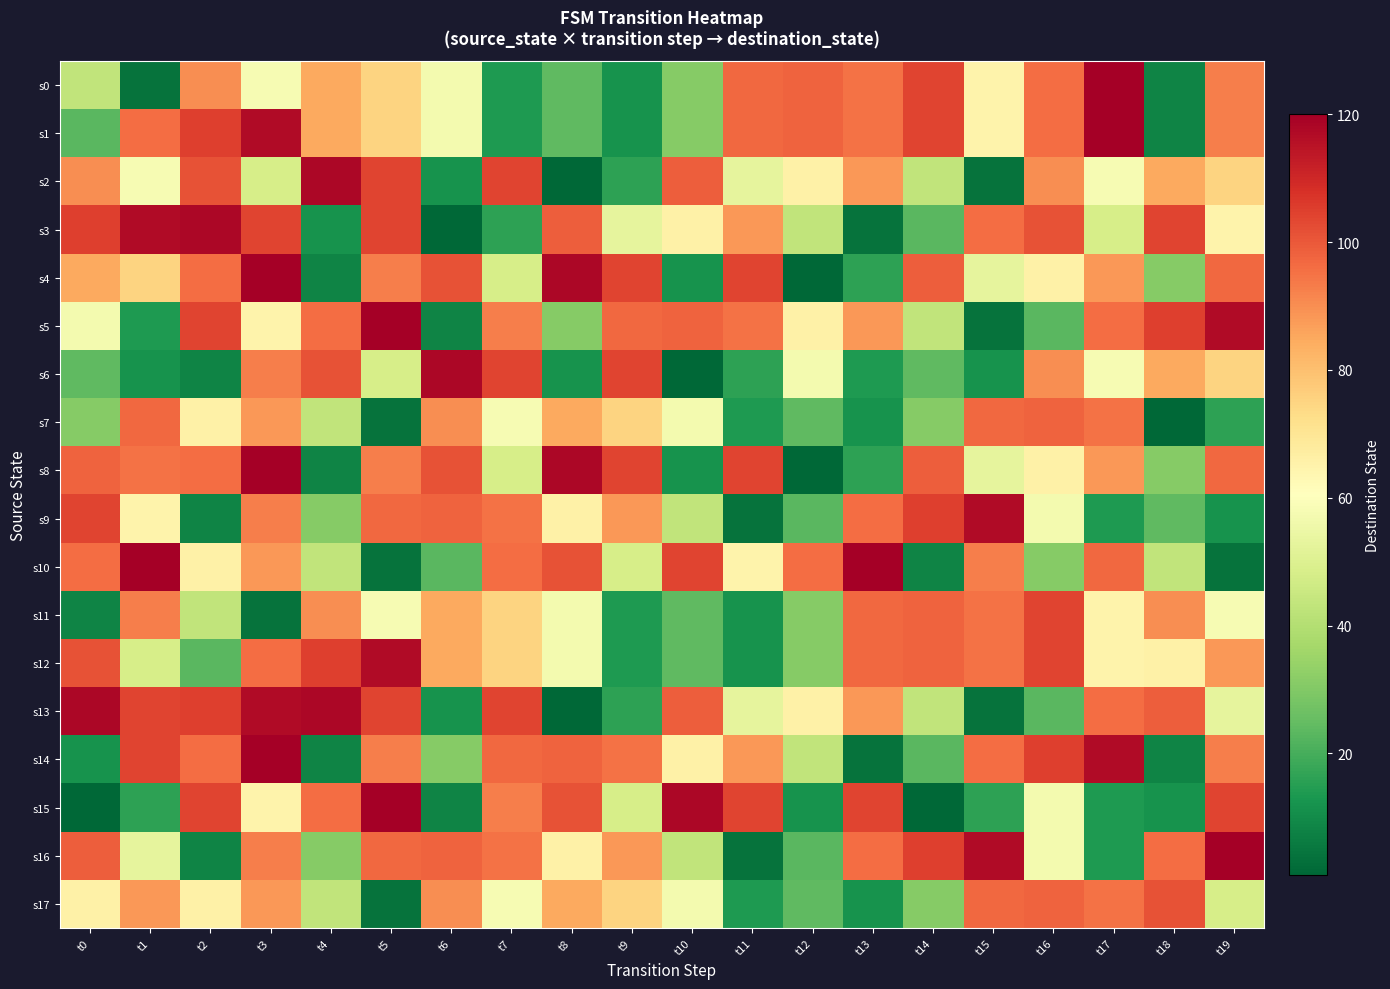

Reading left to right, extract all data points from this chart.

s0: t0=43	t1=4	t2=90	t3=58	t4=85	t5=75	t6=57	t7=14	t8=24	t9=12	t10=31	t11=97	t12=98	t13=95	t14=104	t15=65	t16=96	t17=120	t18=8	t19=93
s1: t0=23	t1=96	t2=105	t3=117	t4=85	t5=75	t6=57	t7=14	t8=24	t9=12	t10=31	t11=97	t12=98	t13=95	t14=104	t15=65	t16=96	t17=120	t18=8	t19=93
s2: t0=90	t1=58	t2=101	t3=48	t4=118	t5=104	t6=12	t7=104	t8=1	t9=16	t10=99	t11=53	t12=66	t13=88	t14=43	t15=4	t16=90	t17=58	t18=85	t19=75
s3: t0=105	t1=117	t2=118	t3=104	t4=12	t5=104	t6=1	t7=16	t8=99	t9=53	t10=66	t11=88	t12=43	t13=4	t14=23	t15=96	t16=101	t17=48	t18=104	t19=65
s4: t0=85	t1=75	t2=96	t3=120	t4=8	t5=93	t6=101	t7=48	t8=118	t9=104	t10=12	t11=104	t12=1	t13=16	t14=99	t15=53	t16=66	t17=88	t18=31	t19=97
s5: t0=57	t1=14	t2=104	t3=65	t4=96	t5=120	t6=8	t7=93	t8=31	t9=97	t10=98	t11=95	t12=66	t13=88	t14=43	t15=4	t16=23	t17=96	t18=105	t19=117
s6: t0=24	t1=12	t2=8	t3=93	t4=101	t5=48	t6=118	t7=104	t8=12	t9=104	t10=1	t11=16	t12=57	t13=14	t14=24	t15=12	t16=90	t17=58	t18=85	t19=75
s7: t0=31	t1=97	t2=66	t3=88	t4=43	t5=4	t6=90	t7=58	t8=85	t9=75	t10=57	t11=14	t12=24	t13=12	t14=31	t15=97	t16=98	t17=95	t18=1	t19=16
s8: t0=98	t1=95	t2=96	t3=120	t4=8	t5=93	t6=101	t7=48	t8=118	t9=104	t10=12	t11=104	t12=1	t13=16	t14=99	t15=53	t16=66	t17=88	t18=31	t19=97
s9: t0=104	t1=65	t2=8	t3=93	t4=31	t5=97	t6=98	t7=95	t8=66	t9=88	t10=43	t11=4	t12=23	t13=96	t14=105	t15=117	t16=57	t17=14	t18=24	t19=12
s10: t0=96	t1=120	t2=66	t3=88	t4=43	t5=4	t6=23	t7=96	t8=101	t9=48	t10=104	t11=65	t12=96	t13=120	t14=8	t15=93	t16=31	t17=97	t18=43	t19=4
s11: t0=8	t1=93	t2=43	t3=4	t4=90	t5=58	t6=85	t7=75	t8=57	t9=14	t10=24	t11=12	t12=31	t13=97	t14=98	t15=95	t16=104	t17=65	t18=90	t19=58
s12: t0=101	t1=48	t2=23	t3=96	t4=105	t5=117	t6=85	t7=75	t8=57	t9=14	t10=24	t11=12	t12=31	t13=97	t14=98	t15=95	t16=104	t17=65	t18=66	t19=88
s13: t0=118	t1=104	t2=105	t3=117	t4=118	t5=104	t6=12	t7=104	t8=1	t9=16	t10=99	t11=53	t12=66	t13=88	t14=43	t15=4	t16=23	t17=96	t18=99	t19=53
s14: t0=12	t1=104	t2=96	t3=120	t4=8	t5=93	t6=31	t7=97	t8=98	t9=95	t10=66	t11=88	t12=43	t13=4	t14=23	t15=96	t16=105	t17=117	t18=8	t19=93
s15: t0=1	t1=16	t2=104	t3=65	t4=96	t5=120	t6=8	t7=93	t8=101	t9=48	t10=118	t11=104	t12=12	t13=104	t14=1	t15=16	t16=57	t17=14	t18=12	t19=104
s16: t0=99	t1=53	t2=8	t3=93	t4=31	t5=97	t6=98	t7=95	t8=66	t9=88	t10=43	t11=4	t12=23	t13=96	t14=105	t15=117	t16=57	t17=14	t18=96	t19=120
s17: t0=66	t1=88	t2=66	t3=88	t4=43	t5=4	t6=90	t7=58	t8=85	t9=75	t10=57	t11=14	t12=24	t13=12	t14=31	t15=97	t16=98	t17=95	t18=101	t19=48